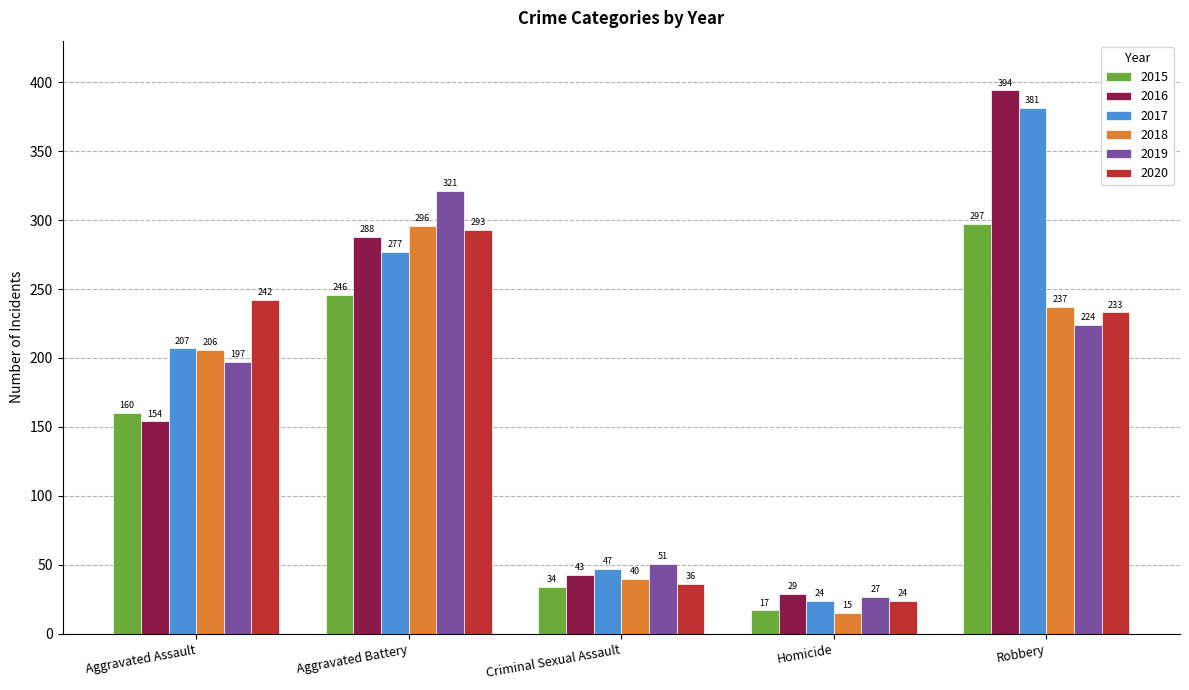

Reading left to right, what are all the values shown in this chart?

2015: Aggravated Assault=160	Aggravated Battery=246	Criminal Sexual Assault=34	Homicide=17	Robbery=297
2016: Aggravated Assault=154	Aggravated Battery=288	Criminal Sexual Assault=43	Homicide=29	Robbery=394
2017: Aggravated Assault=207	Aggravated Battery=277	Criminal Sexual Assault=47	Homicide=24	Robbery=381
2018: Aggravated Assault=206	Aggravated Battery=296	Criminal Sexual Assault=40	Homicide=15	Robbery=237
2019: Aggravated Assault=197	Aggravated Battery=321	Criminal Sexual Assault=51	Homicide=27	Robbery=224
2020: Aggravated Assault=242	Aggravated Battery=293	Criminal Sexual Assault=36	Homicide=24	Robbery=233